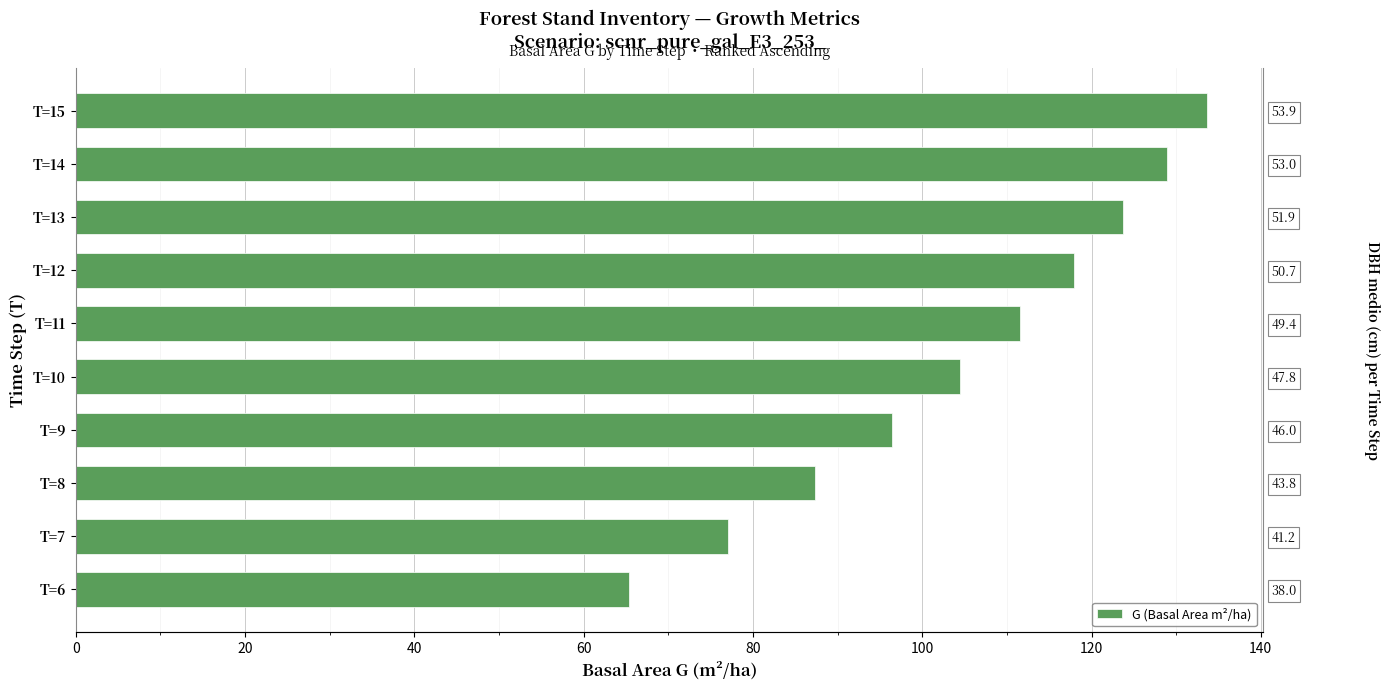

What position from the right is 100?

5